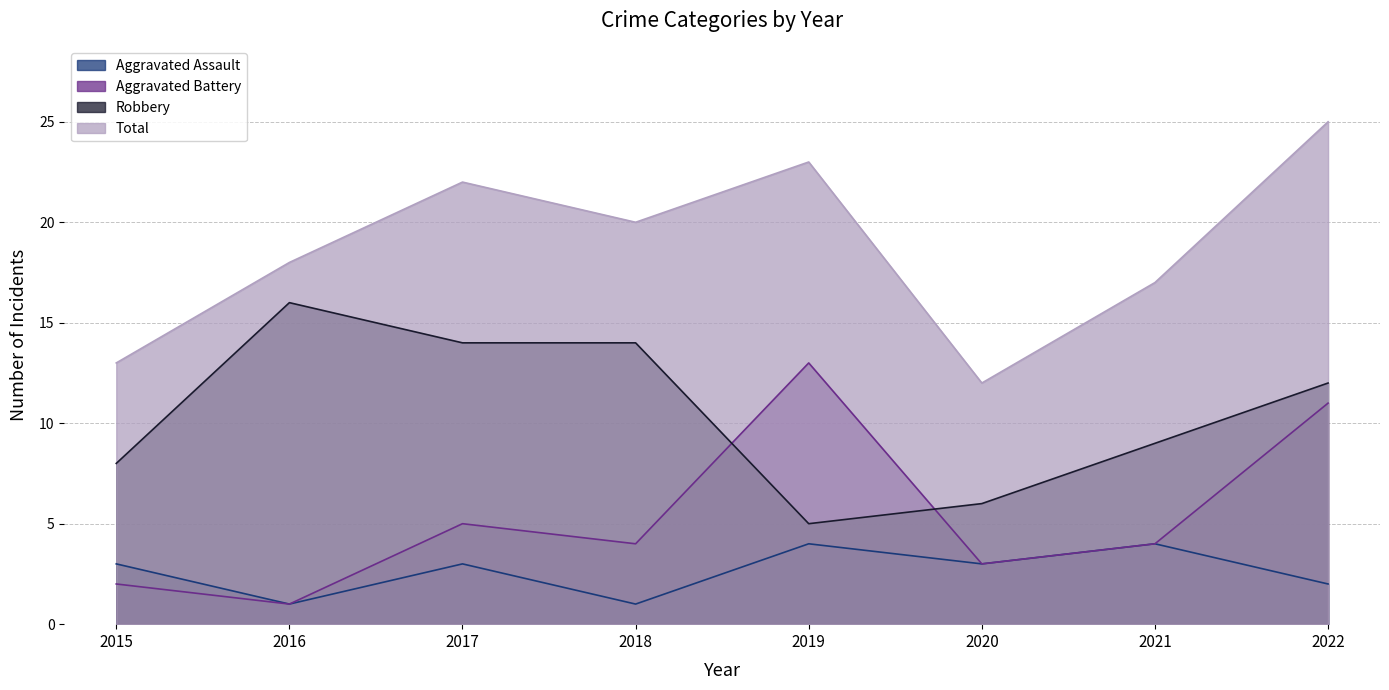

In Aggravated Battery, how many points are higher than both neighbors (excluding endpoints)?

2